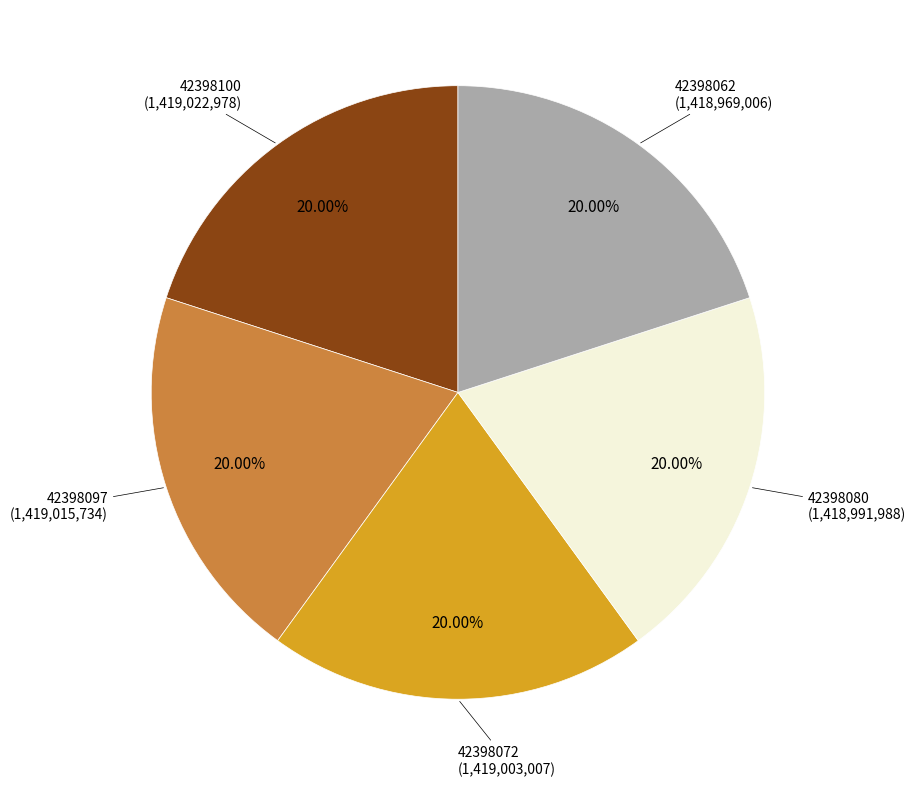

Is there a majority slice in this chart?

No